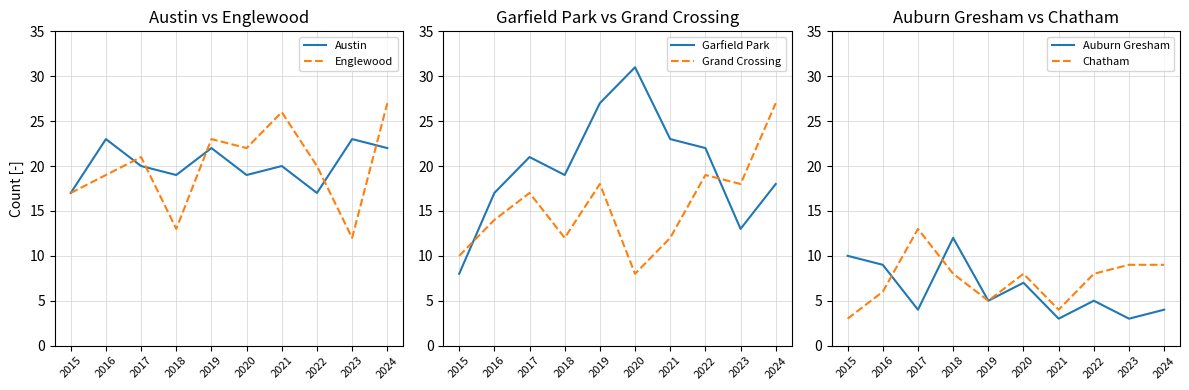

Where does the Auburn Gresham series first go above 5?

2015